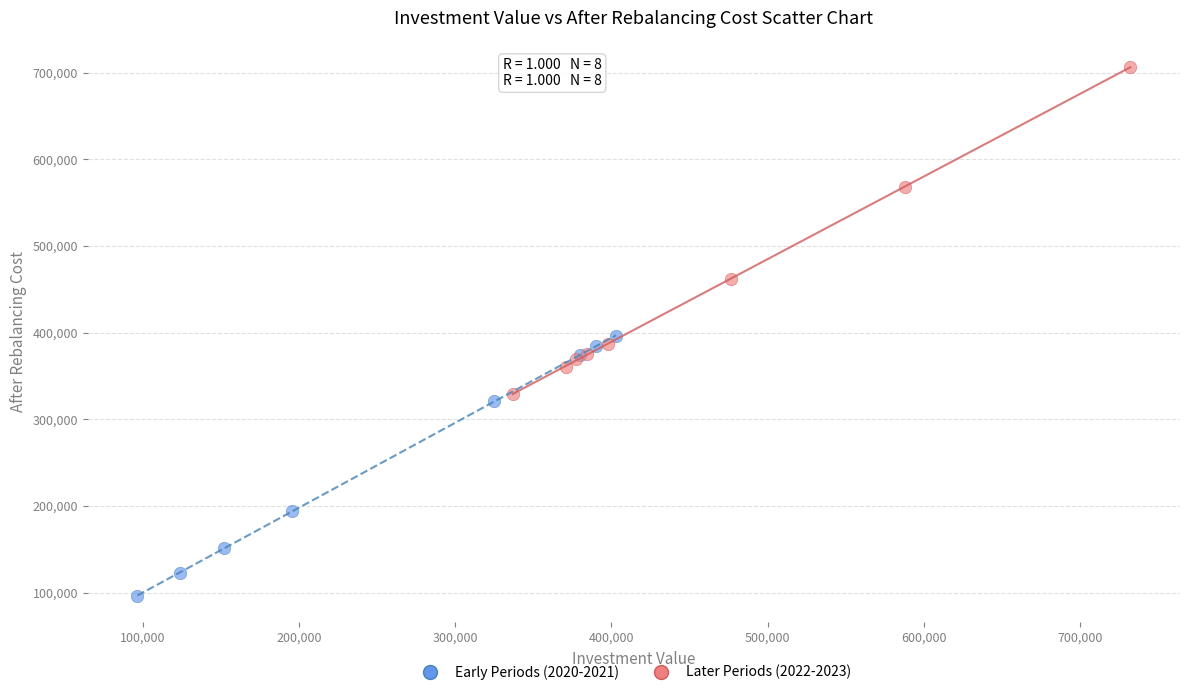

Which series has the widest spread of Y values?

Later Periods (2022-2023)